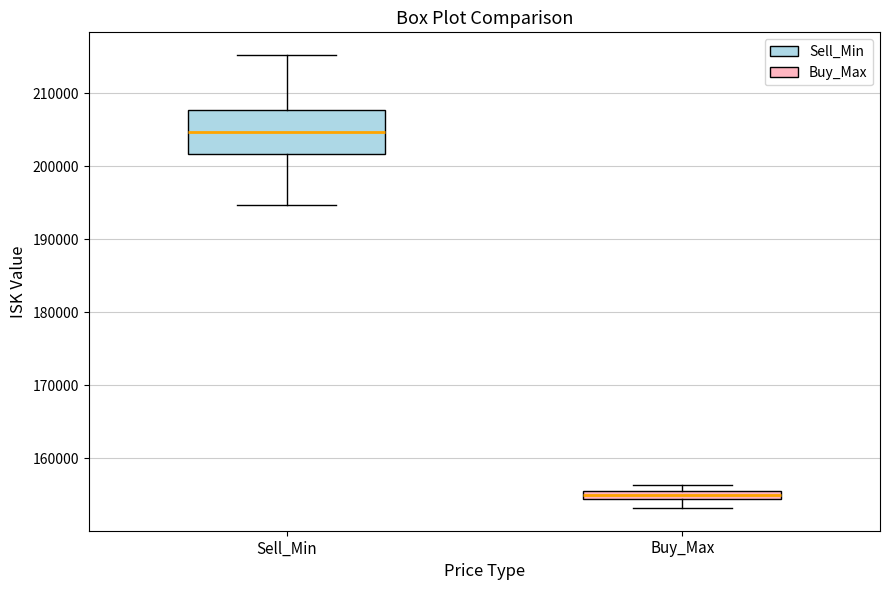

Which box has the lowest median line?

Buy_Max